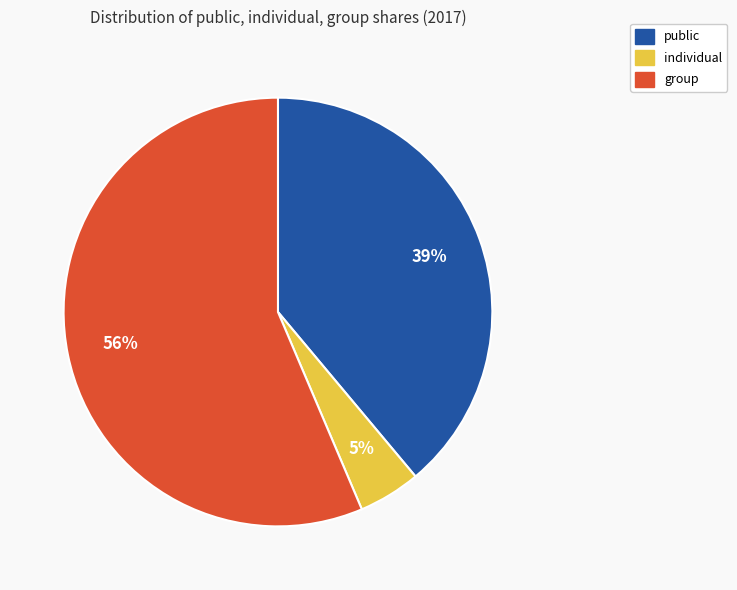

How many slices are in this pie chart?

3